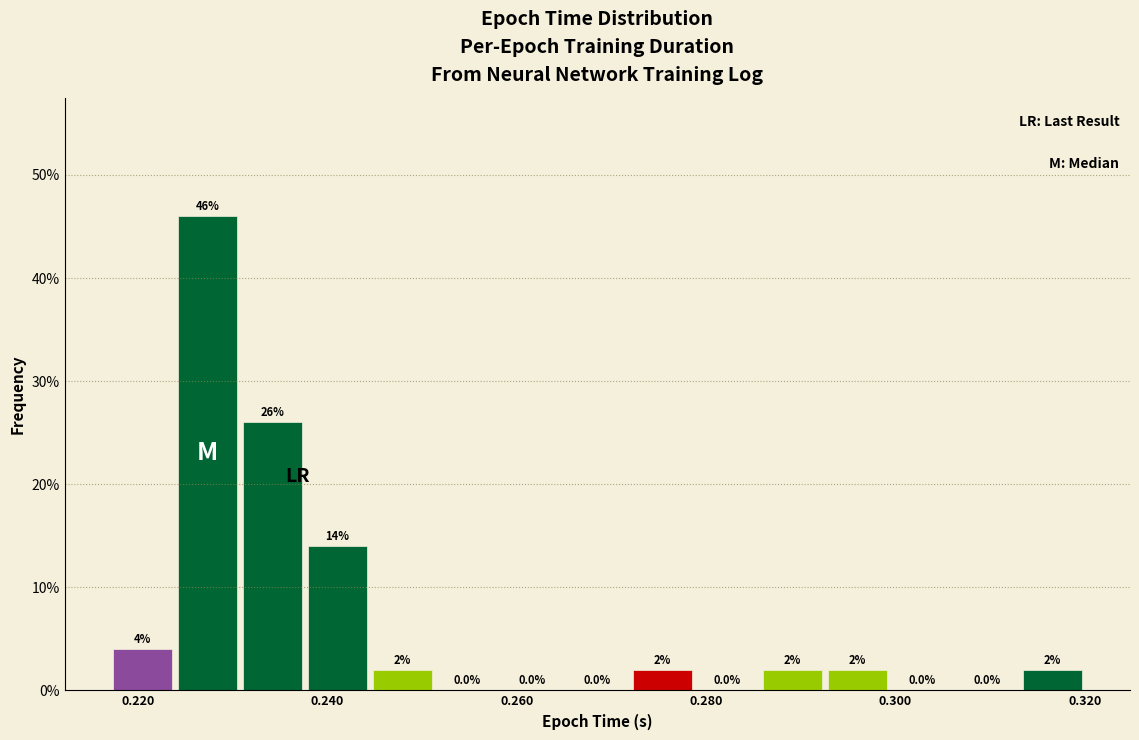

Around what value on the x-axis is the tallest bar? Give the approximate position of its centre, as read against the axis.

0.228